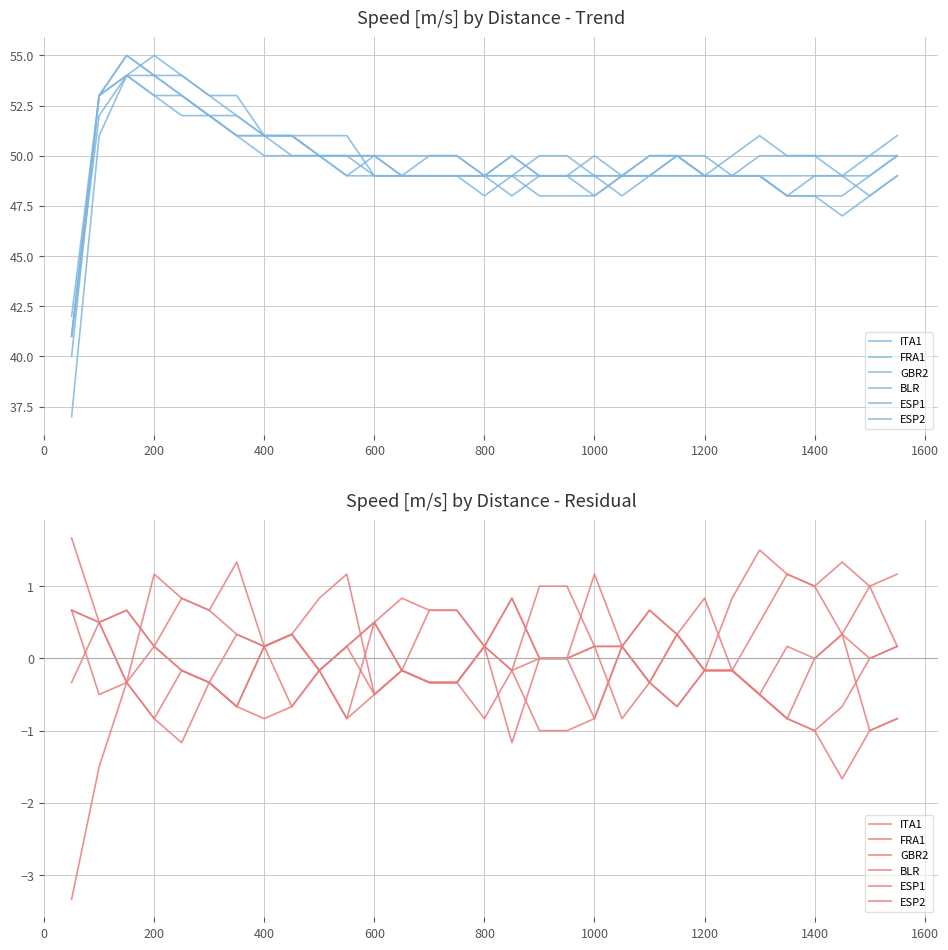

The value of ITA1 at 21 is -0.5. True or false?

False